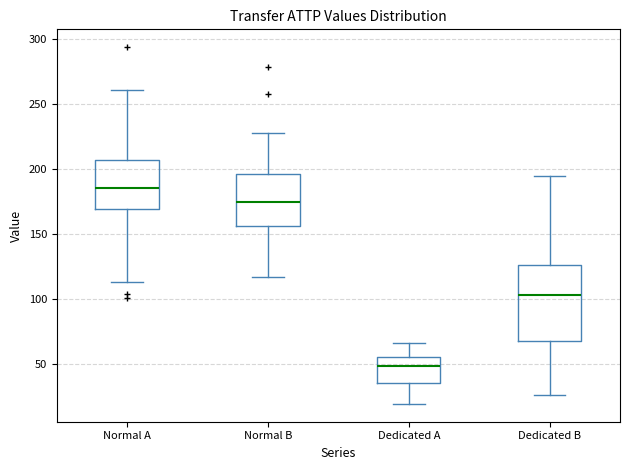

Which box has the lowest median line?

Dedicated A